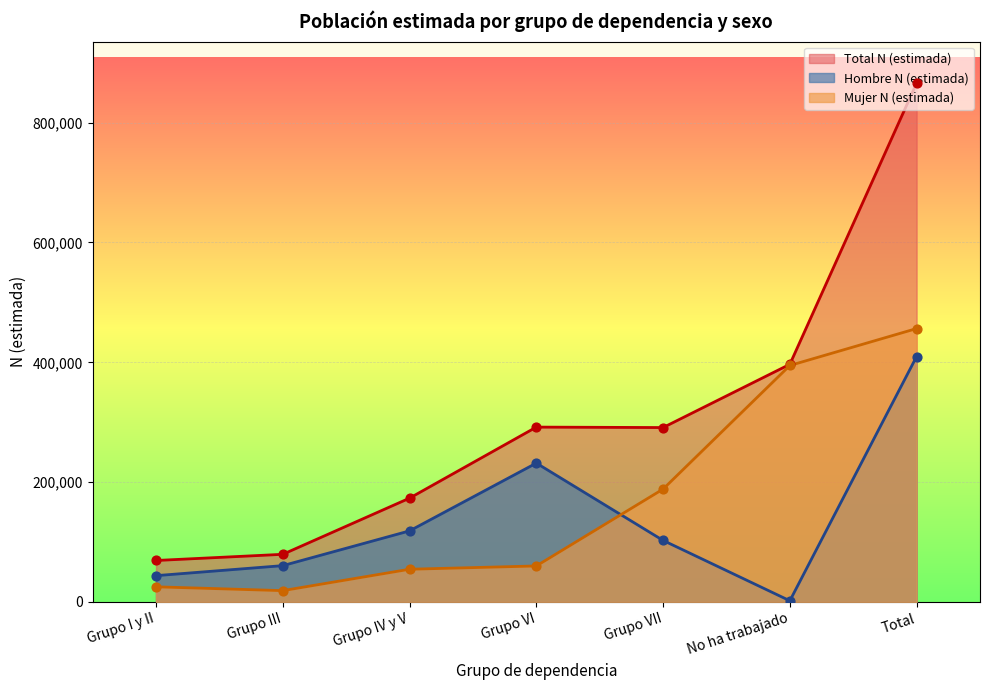

What is the total value across all series at Grupo VI?

583696